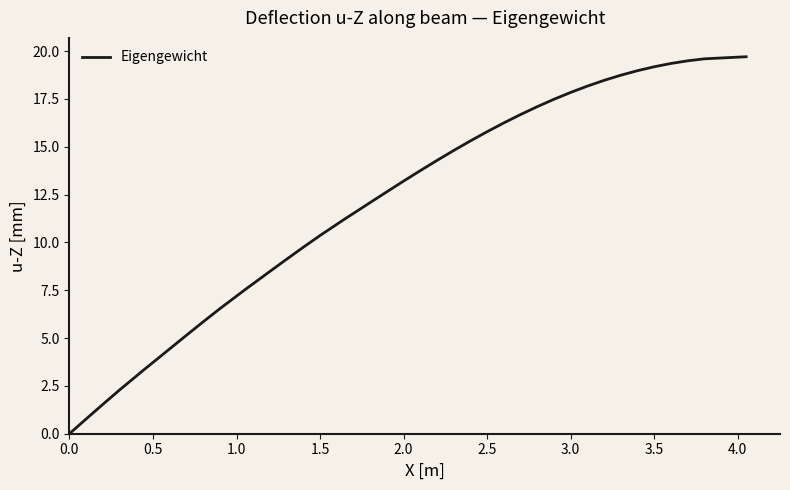

What is the difference between the second highest and minimum values?

19.6